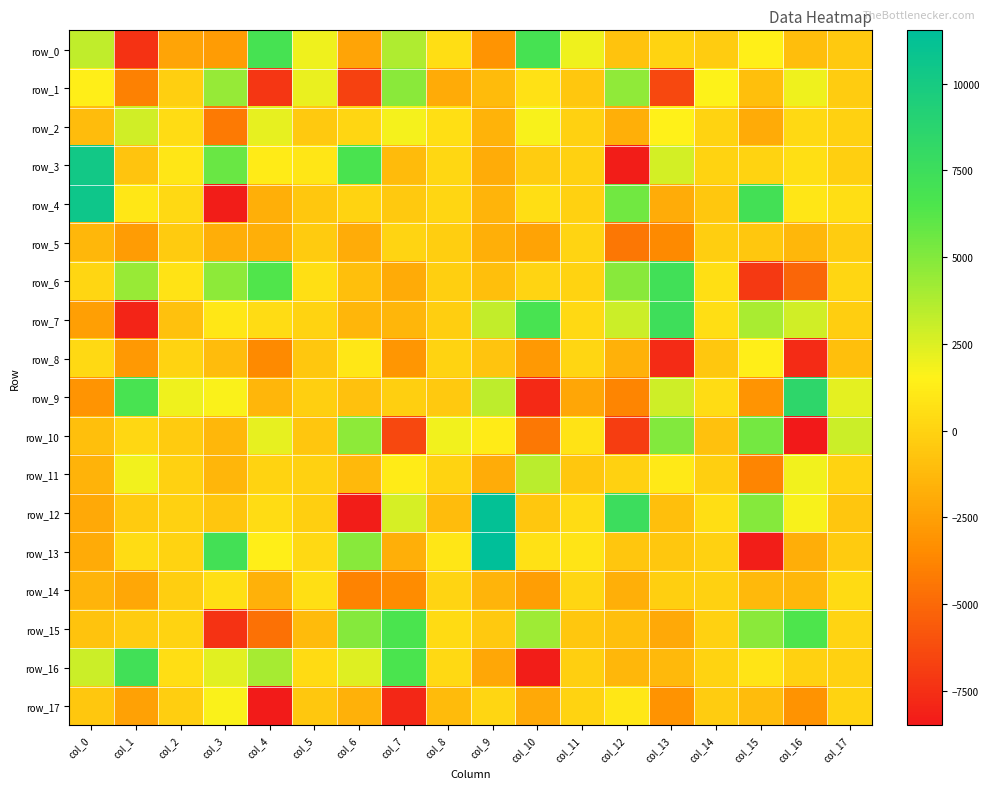

What is the total value across all series at col_13?

122.5